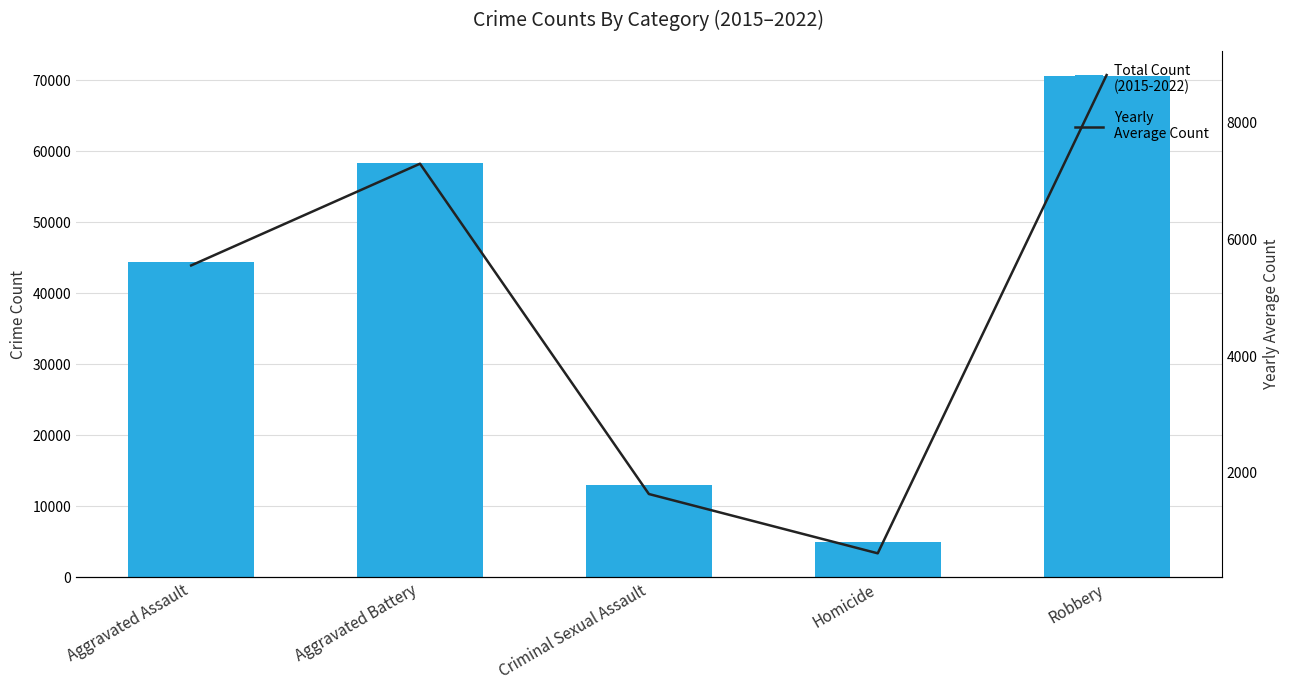

What is the sum of the Yearly Average Count values at Criminal Sexual Assault and Homicide?

2247.6